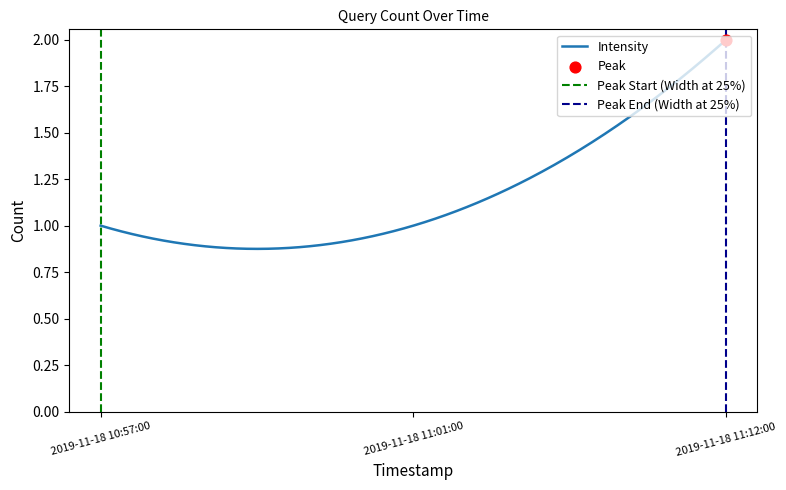

Approximately how many times larger is the value at 2019-11-18 11:12:00 compared to 2019-11-18 10:57:00?

2.0